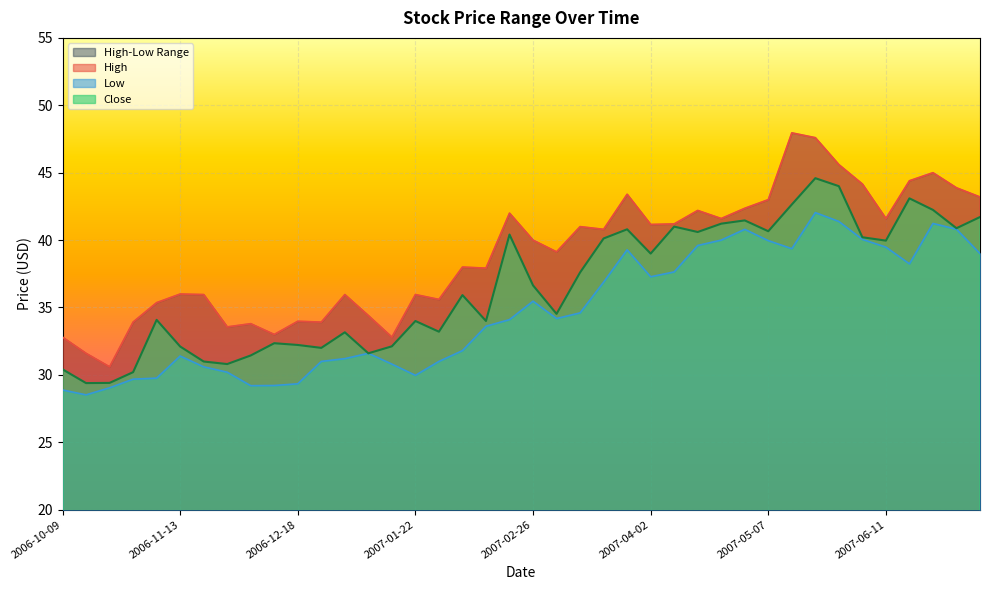

True or false: Close has more than 0 interior local peaks.

True